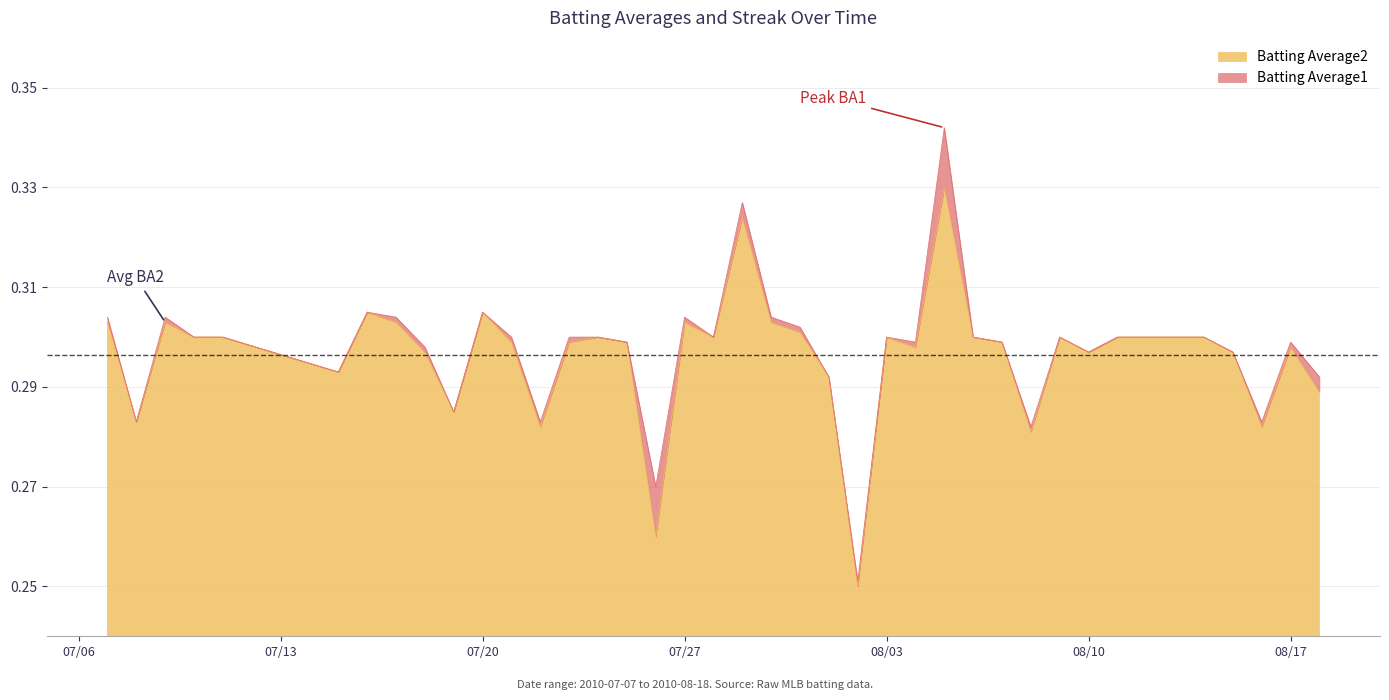

What is the total value across all series at 2010-08-14?

0.6